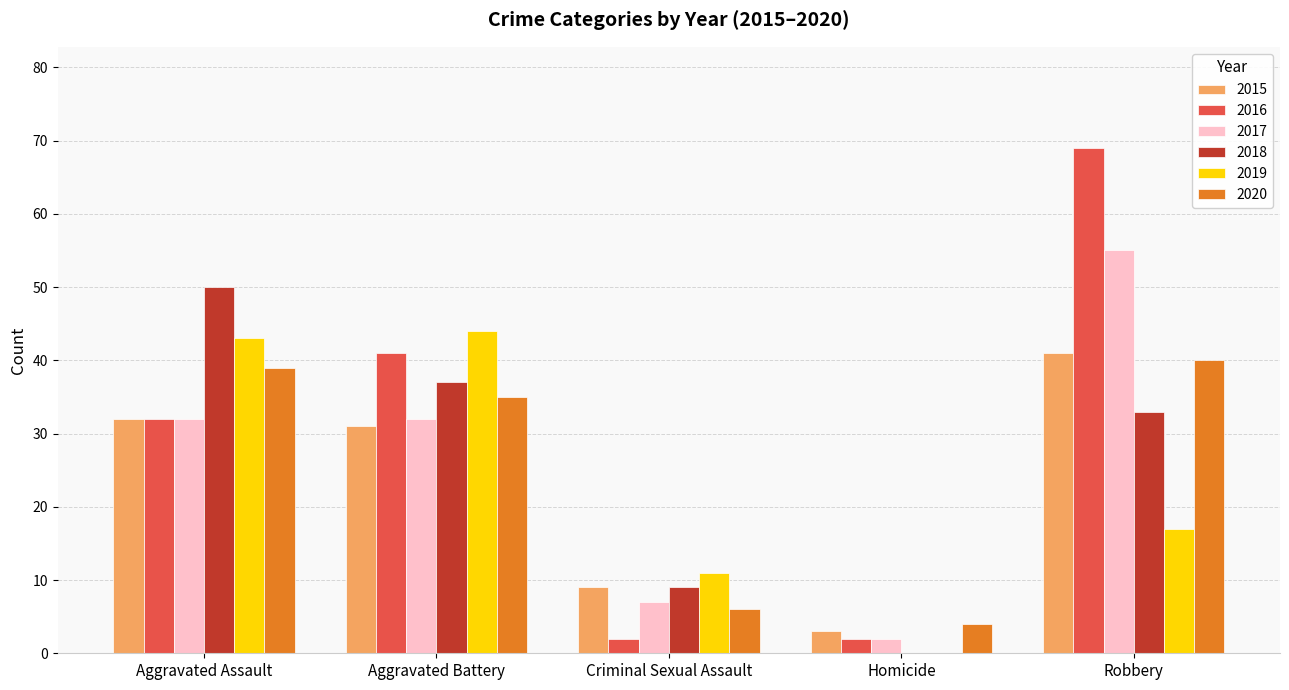

Between Criminal Sexual Assault and Homicide, which series saw the biggest shift?

2019